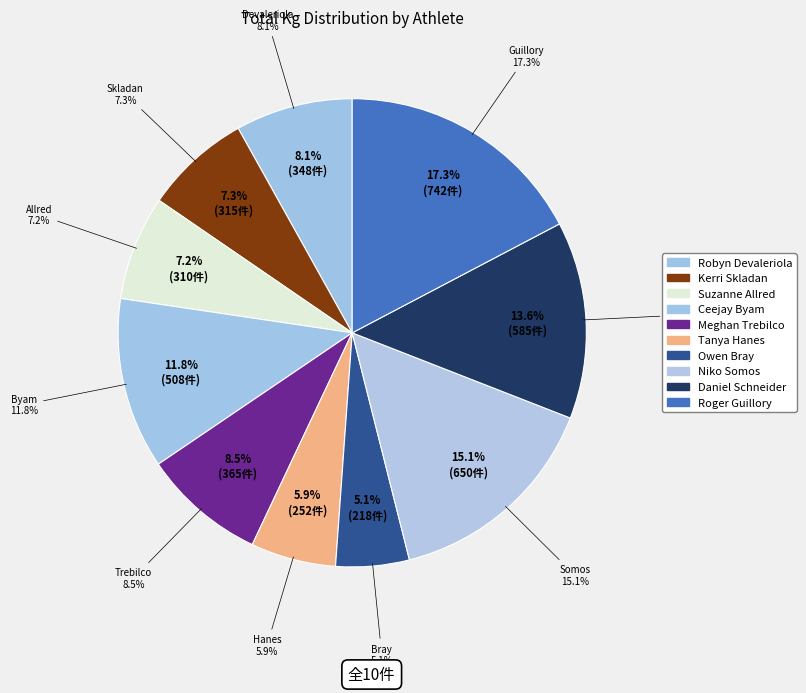

What is the change in value from Suzanne Allred to Daniel Schneider?

+275.0